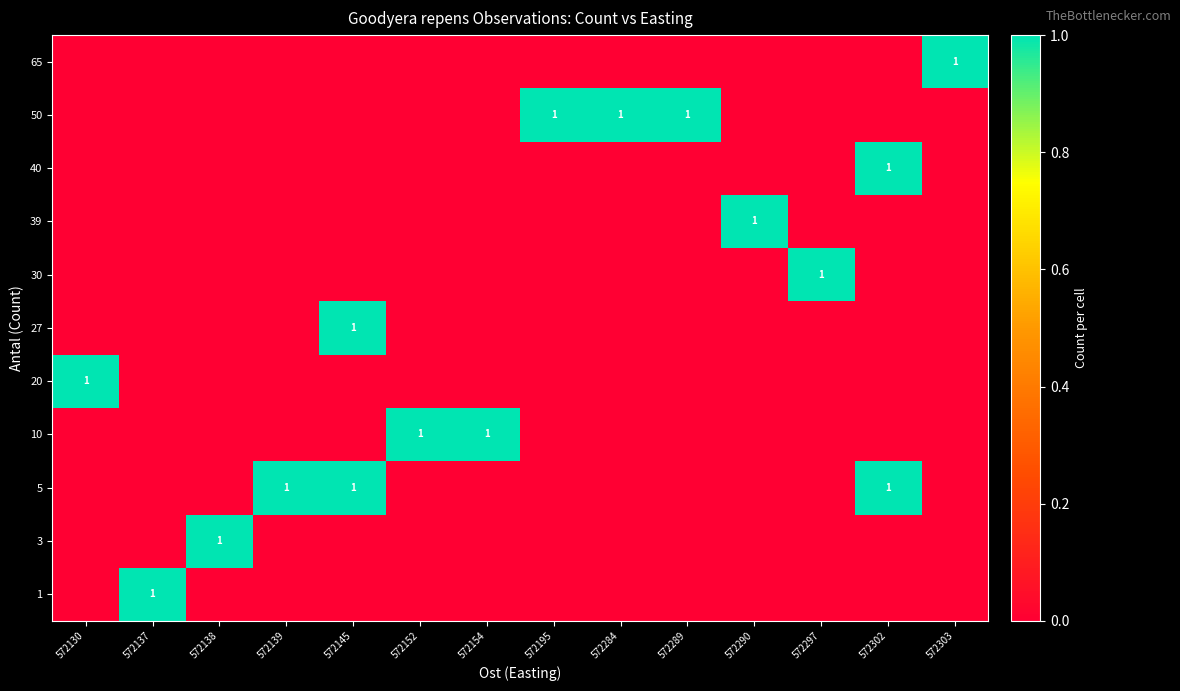

The 27 series shows 0 at 572145. True or false?

False